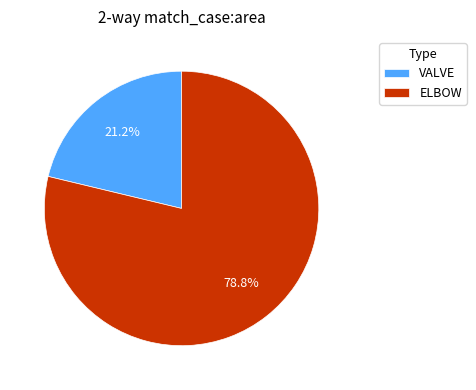

What is the majority slice?

ELBOW